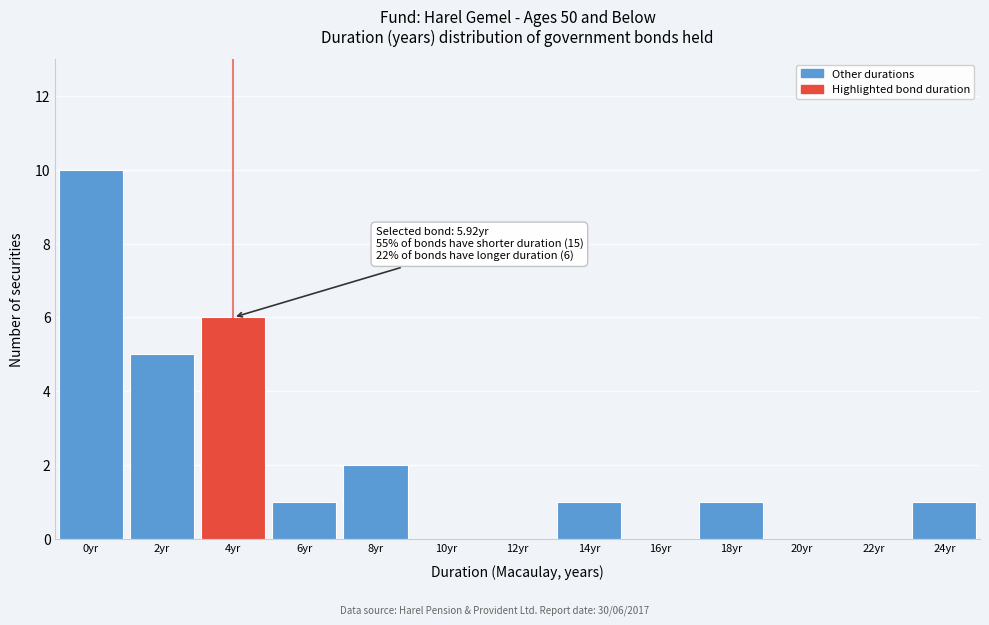

Reading right to left, transcribe all the data shown in this chart.

24yr=1	22yr=0	20yr=0	18yr=1	16yr=0	14yr=1	12yr=0	10yr=0	8yr=2	6yr=1	4yr=6	2yr=5	0yr=10